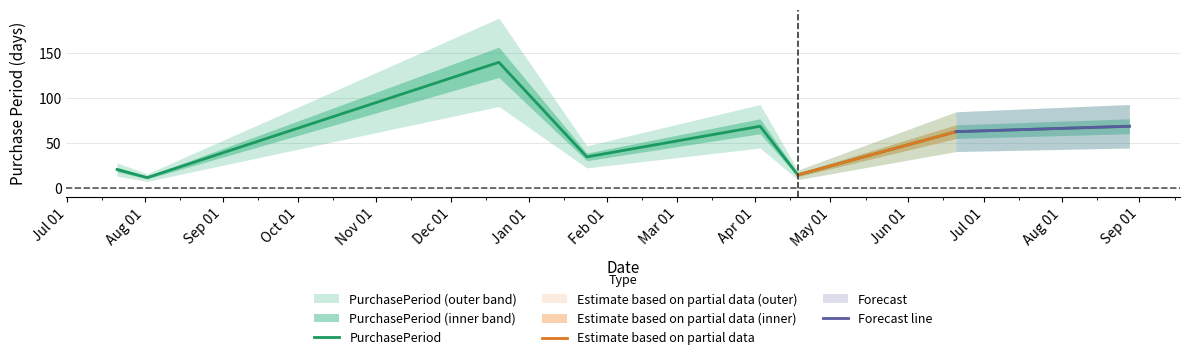

Approximately how many times larger is the value at 2017-04-18 compared to 2017-08-28?

0.2